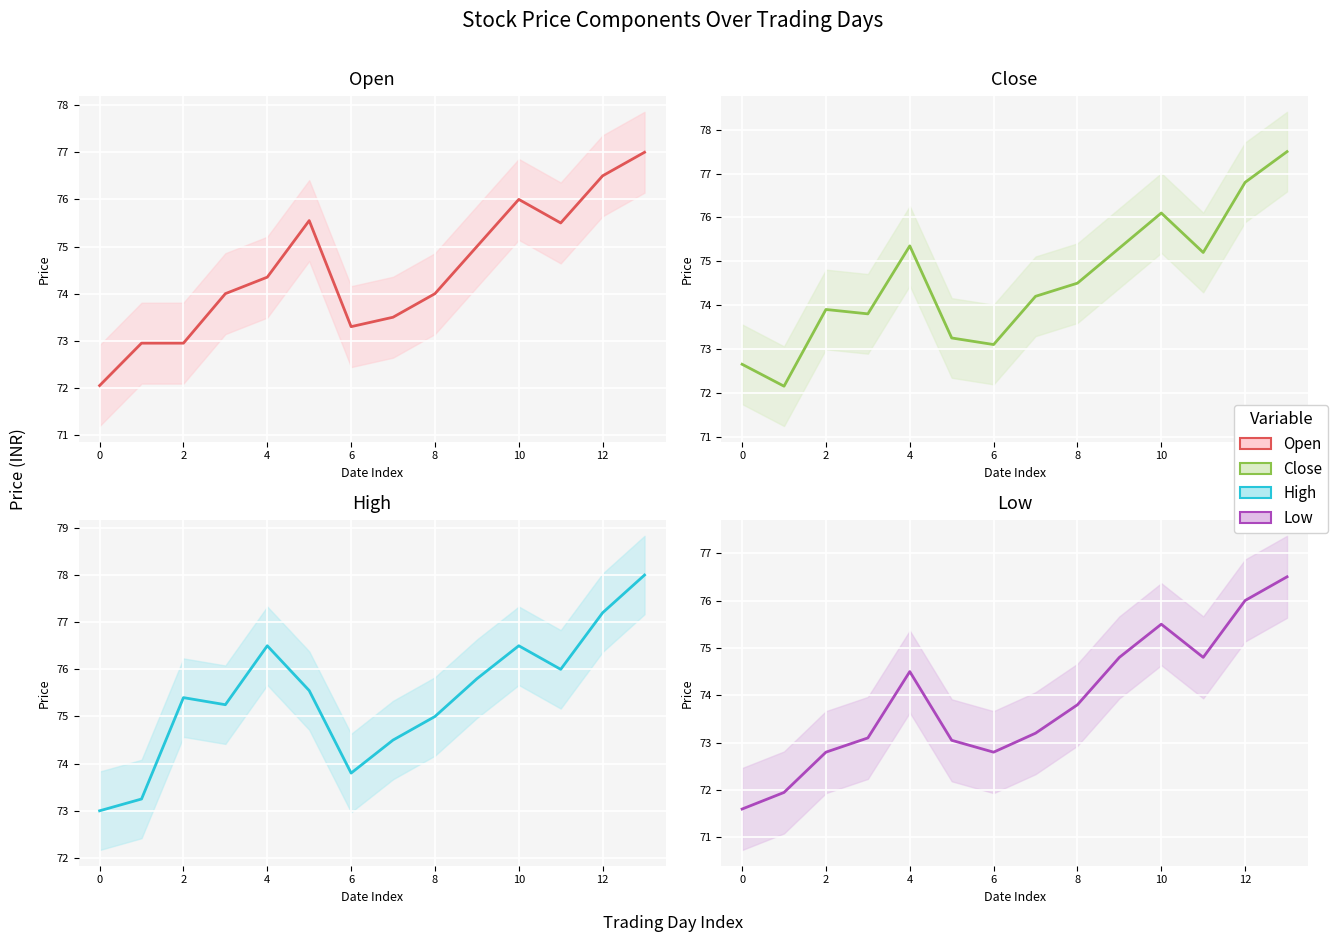

Which series has the largest total across all categories?

High